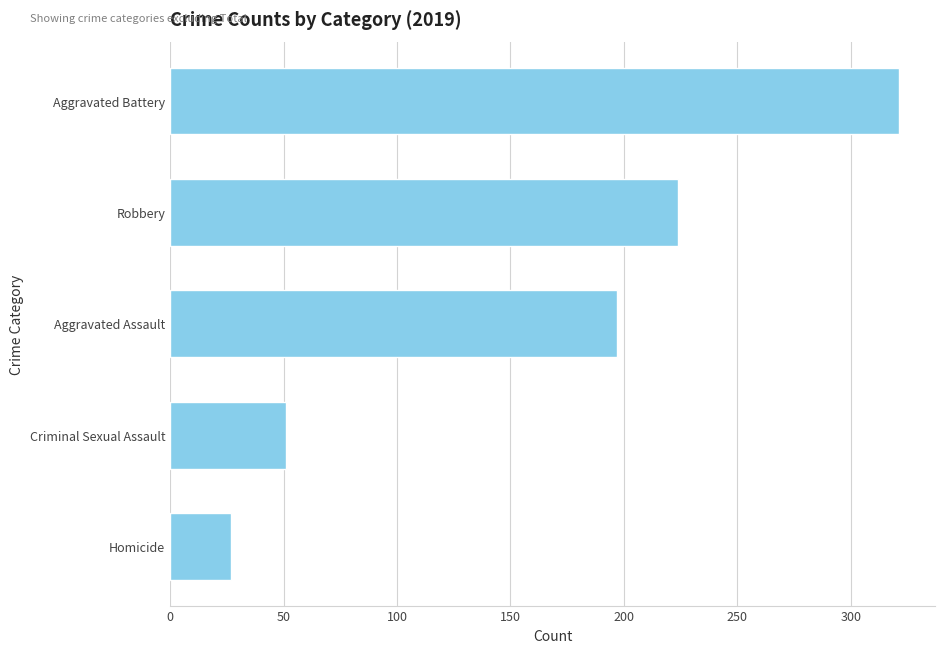

What is the difference between the values at Robbery and Aggravated Battery?

97